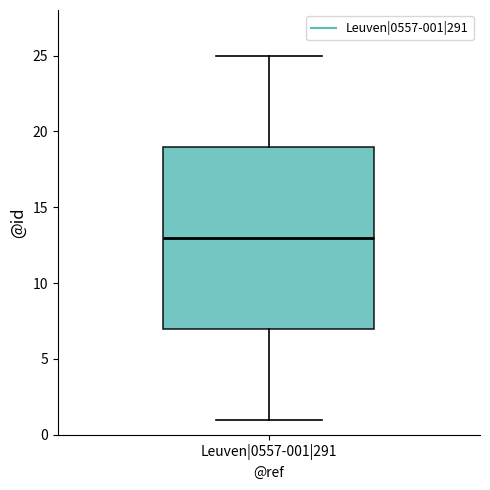

Read this box plot against the y-axis: the position of the median line, the range covered by the box, and the ends of both whiskers. The values are not printed on the chart, so give them approximately, as read against the axis.

median 13, box 7 to 19, whiskers 1 to 25